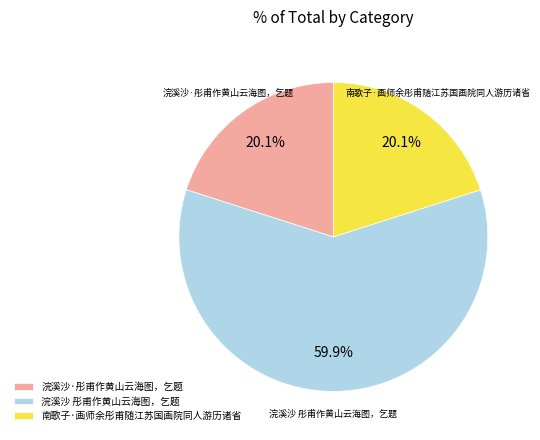

How many segments does this pie chart have?

3